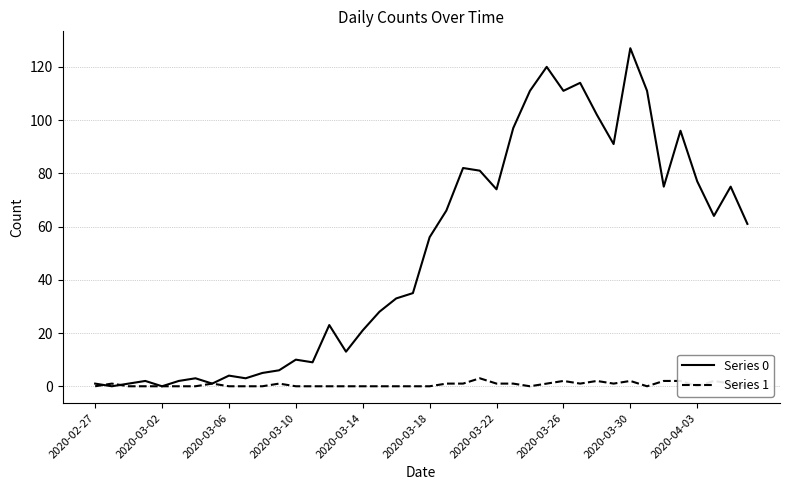

What is the difference between the highest and lowest values at 33?

111